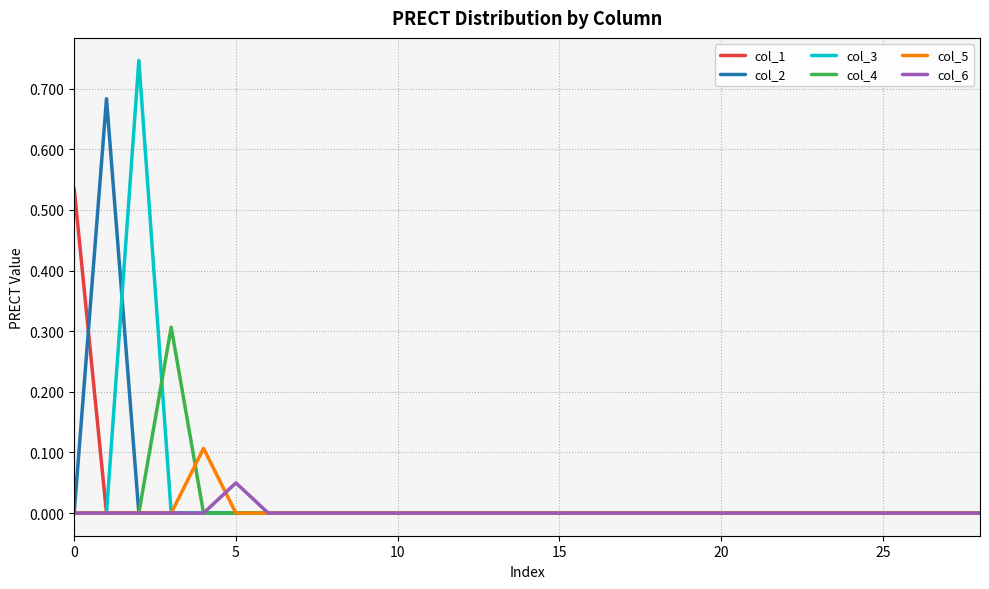

List the series in order of their peak value, lowest first.

col_6, col_5, col_4, col_1, col_2, col_3